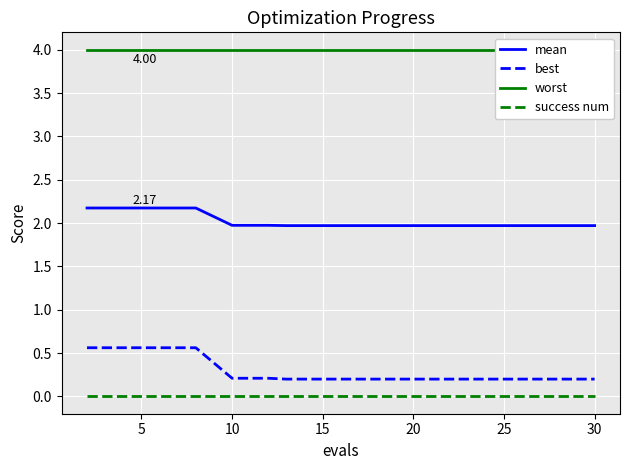

True or false: mean and success num cross at least once.

False